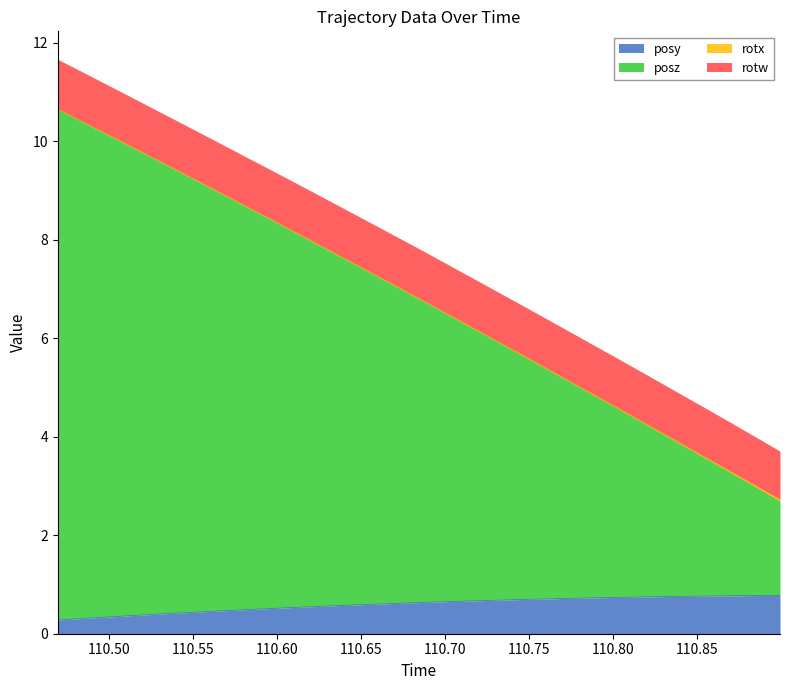

What is the maximum value for posy?

0.8